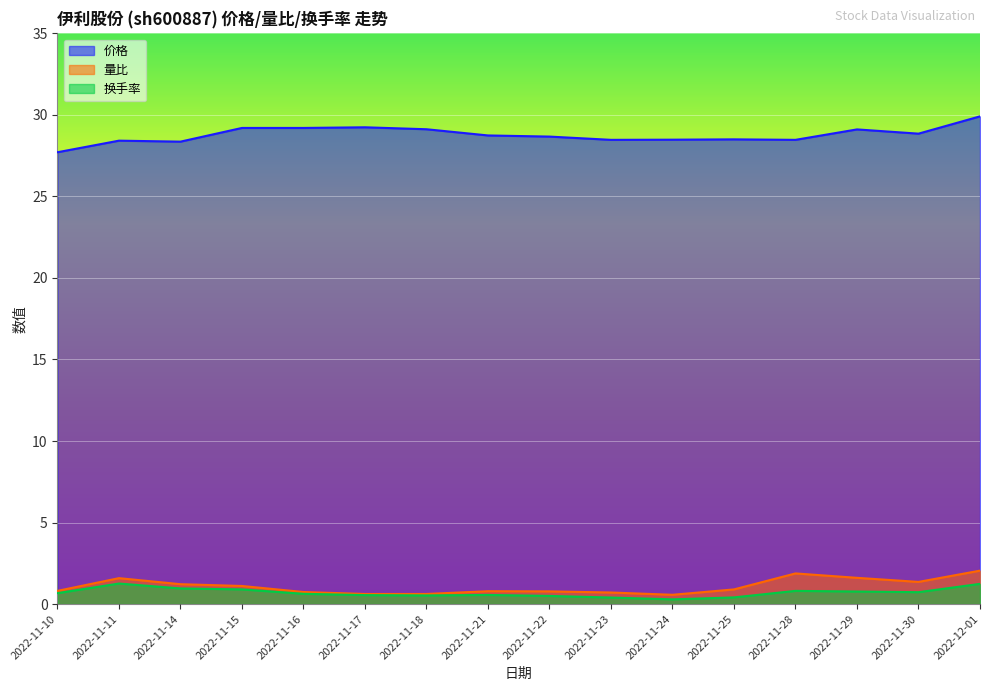

Which category has the lowest value across all series?

2022-11-24